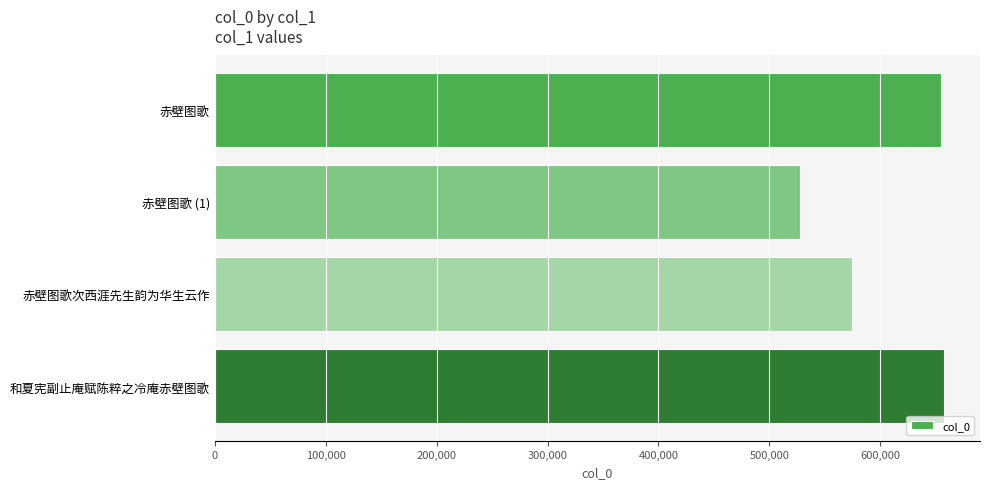

What is the smallest value displayed?

527687